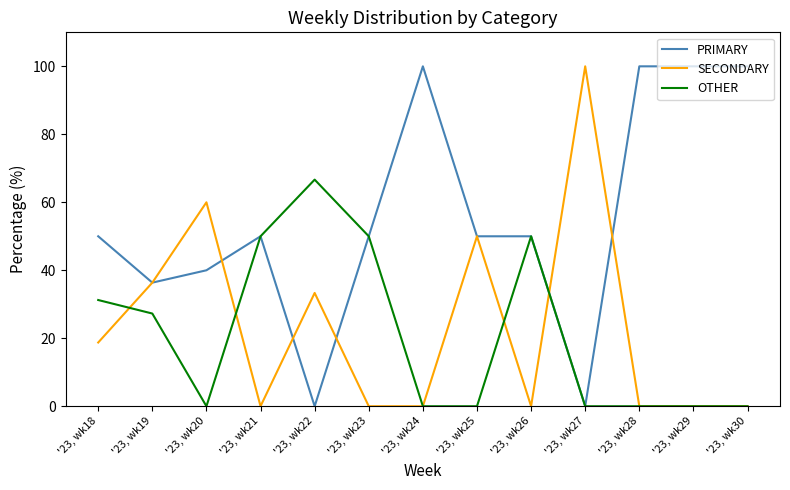

What is the maximum value for PRIMARY?

100.0